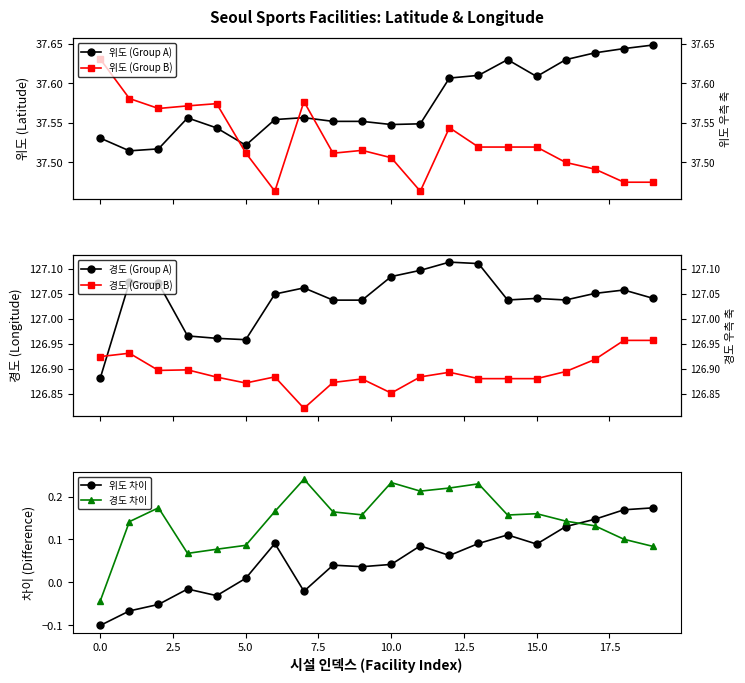

Is it true that 경도 (Group B) equals 126.9 at 17?

True